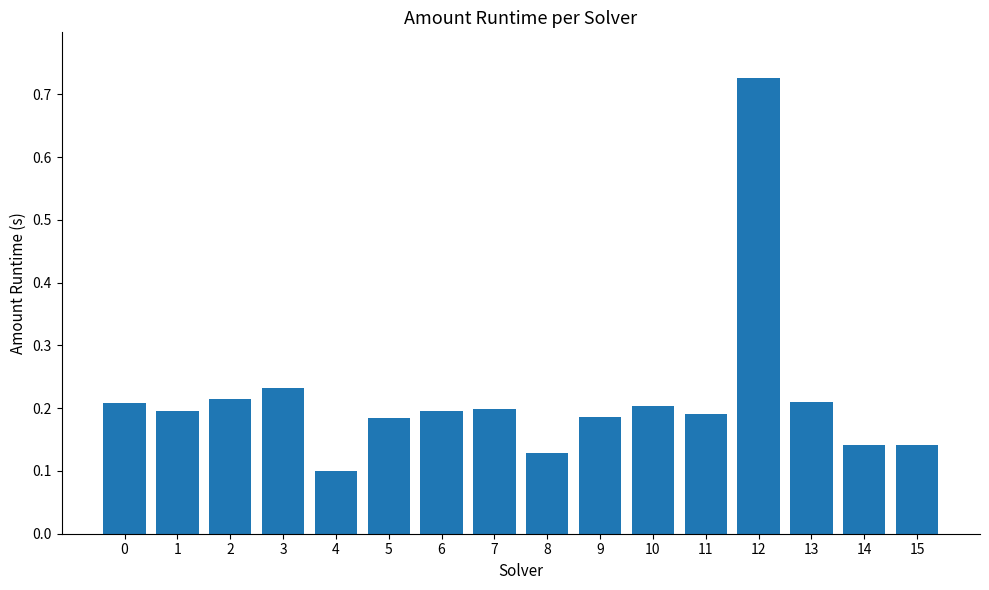

Which category has the highest value across all series?

12